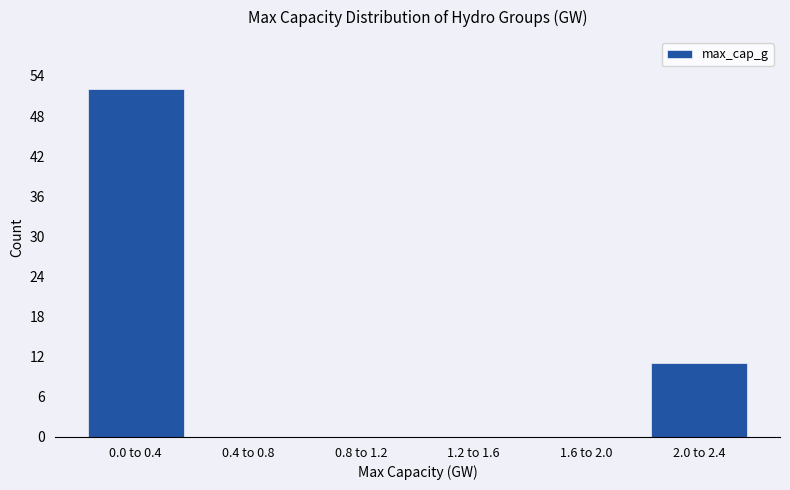

Reading right to left, what are all the values shown in this chart?

2.0 to 2.4=11	1.6 to 2.0=0	1.2 to 1.6=0	0.8 to 1.2=0	0.4 to 0.8=0	0.0 to 0.4=52